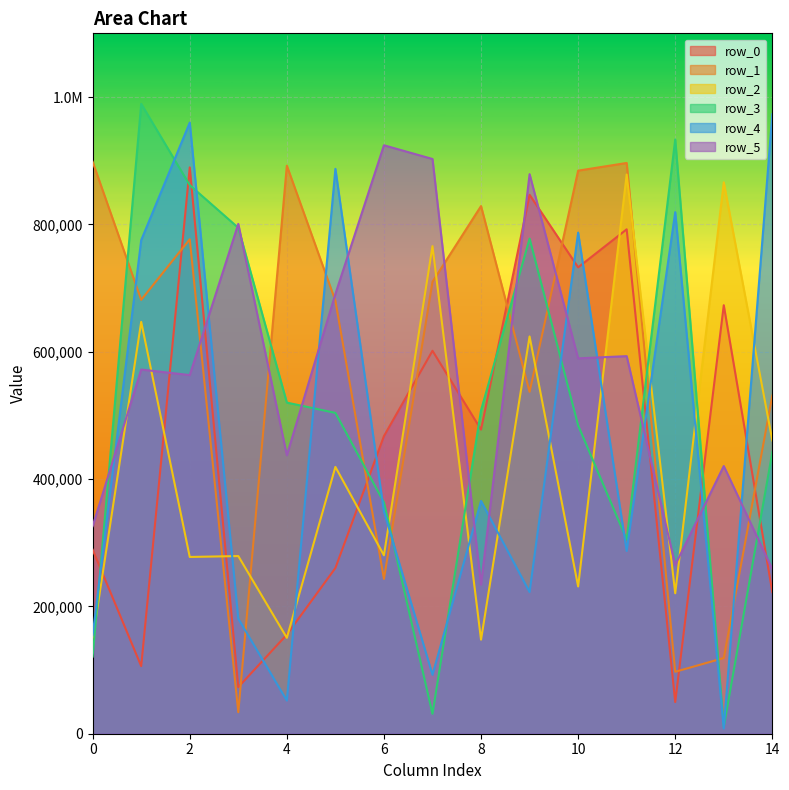

At which category does row_2 reach its first local valley?

2